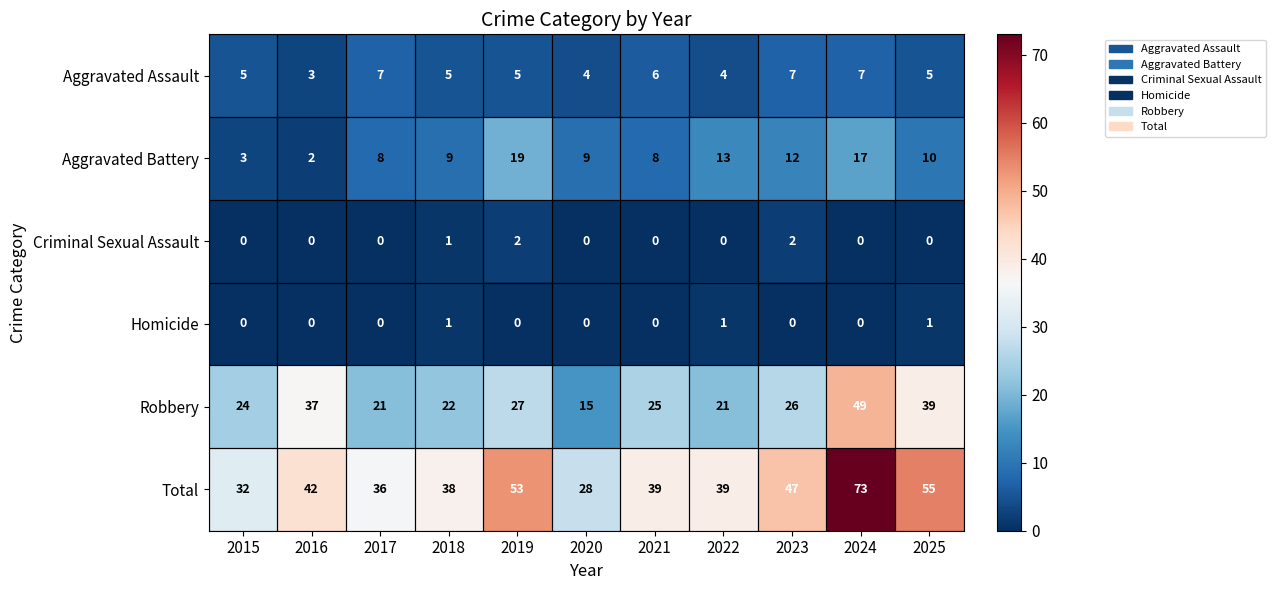

The Robbery series shows 7 at 2019. True or false?

False